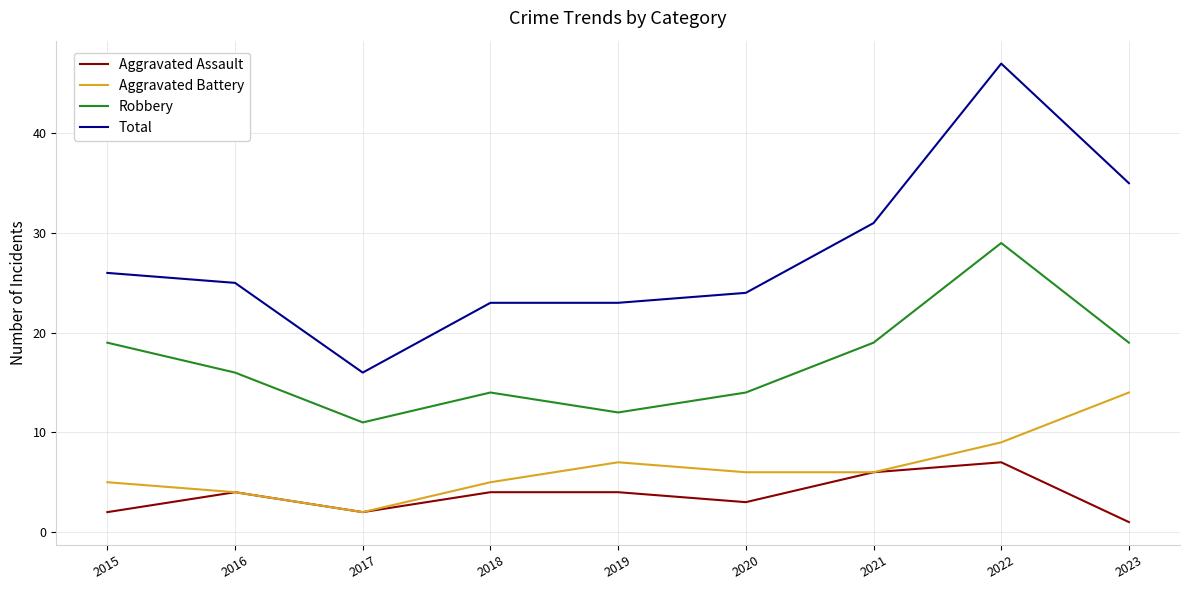

How many values in the Aggravated Battery series are below 6?

4